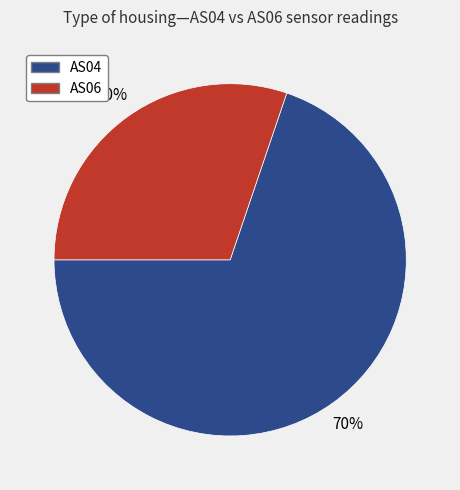

Which slice is the smallest?

AS06